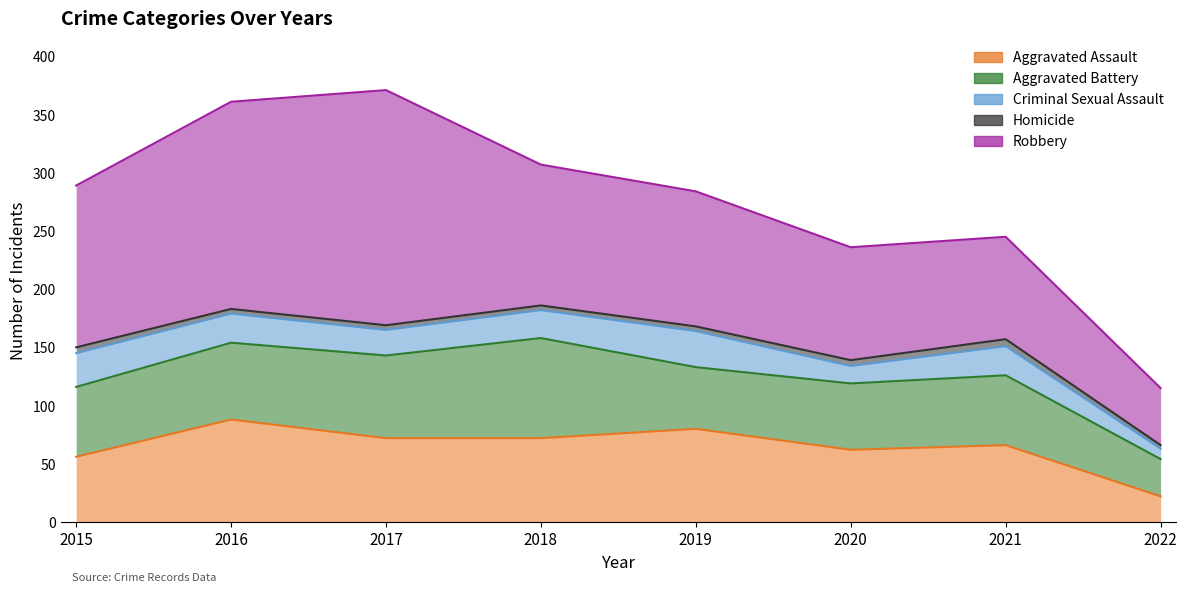

At which label does Aggravated Assault first exceed 72?

2016